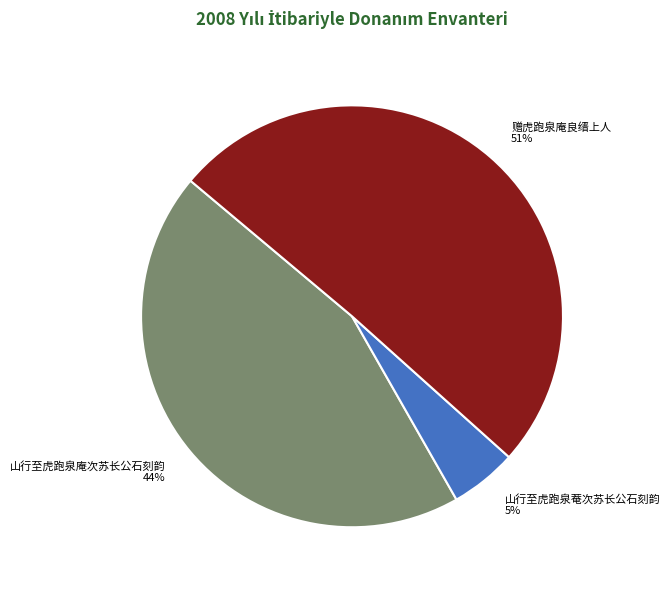

Rank the categories by value from lowest to highest.

山行至虎跑泉菴次苏长公石刻韵, 山行至虎跑泉庵次苏长公石刻韵, 赠虎跑泉庵良缙上人